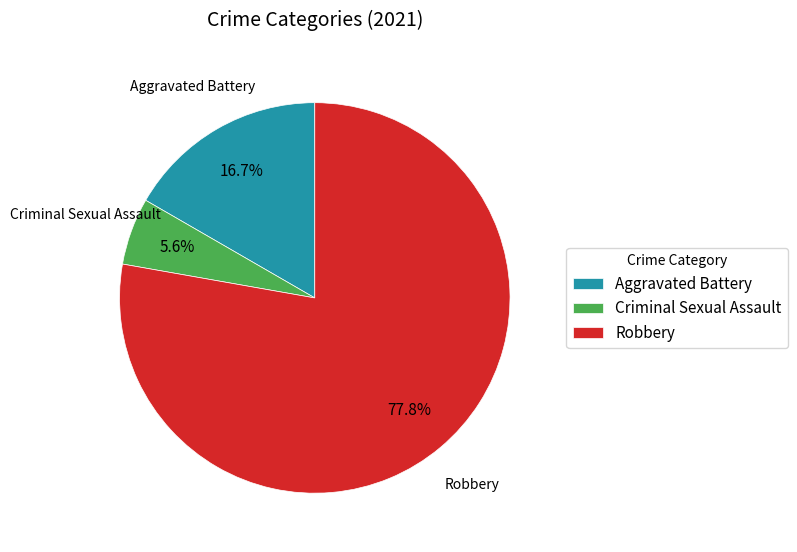

To the nearest percent, what is the difference between the largest and smallest slice percentages?

72%